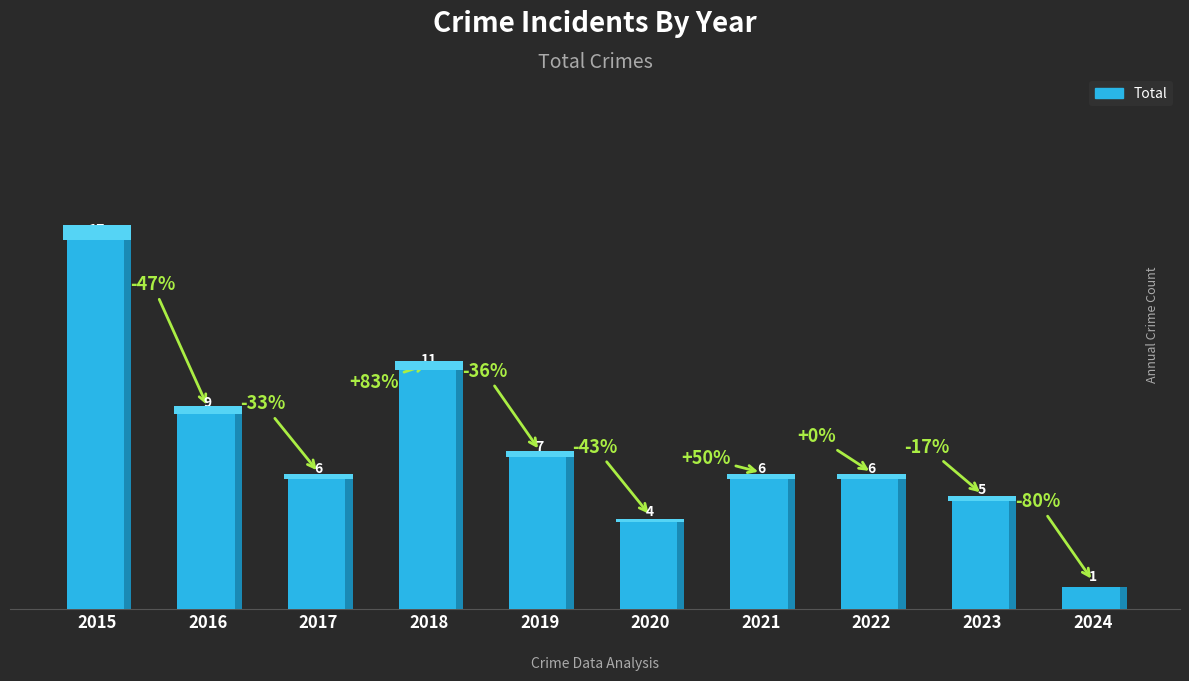

What is the value of the 9th bar from the left?

5